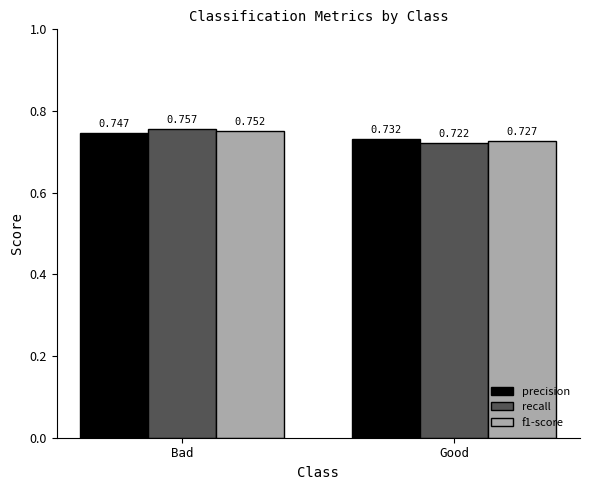

Which category has the highest value across all series?

Bad